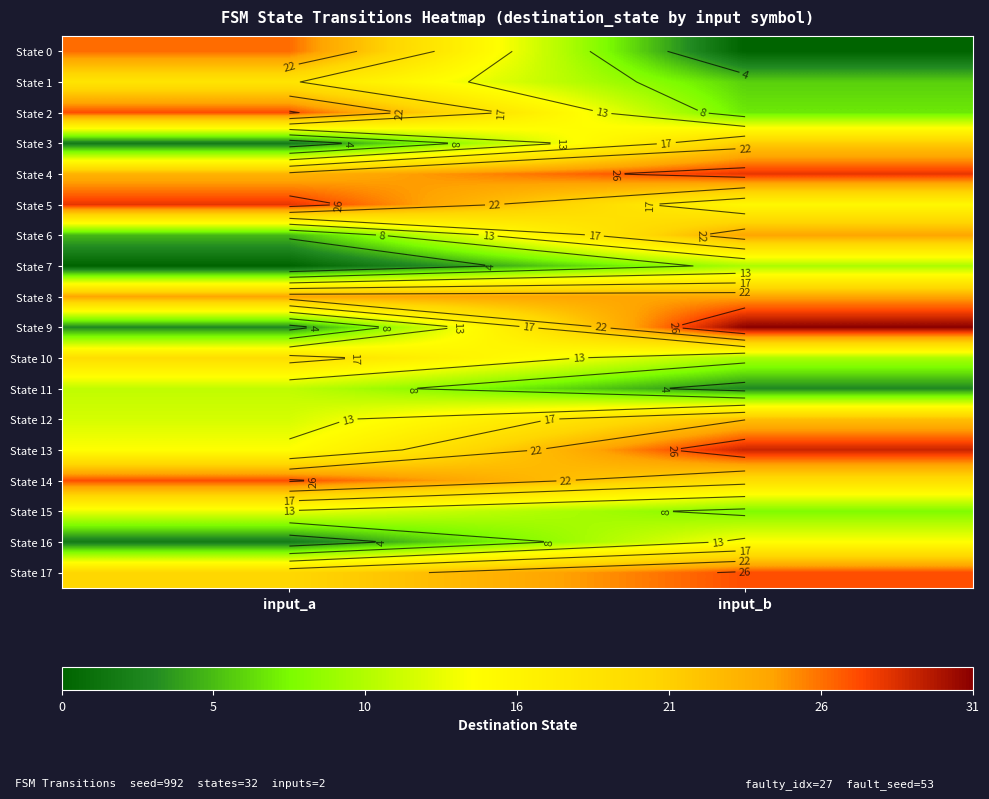

Is it true that State 14 equals 30 at input_b?

False